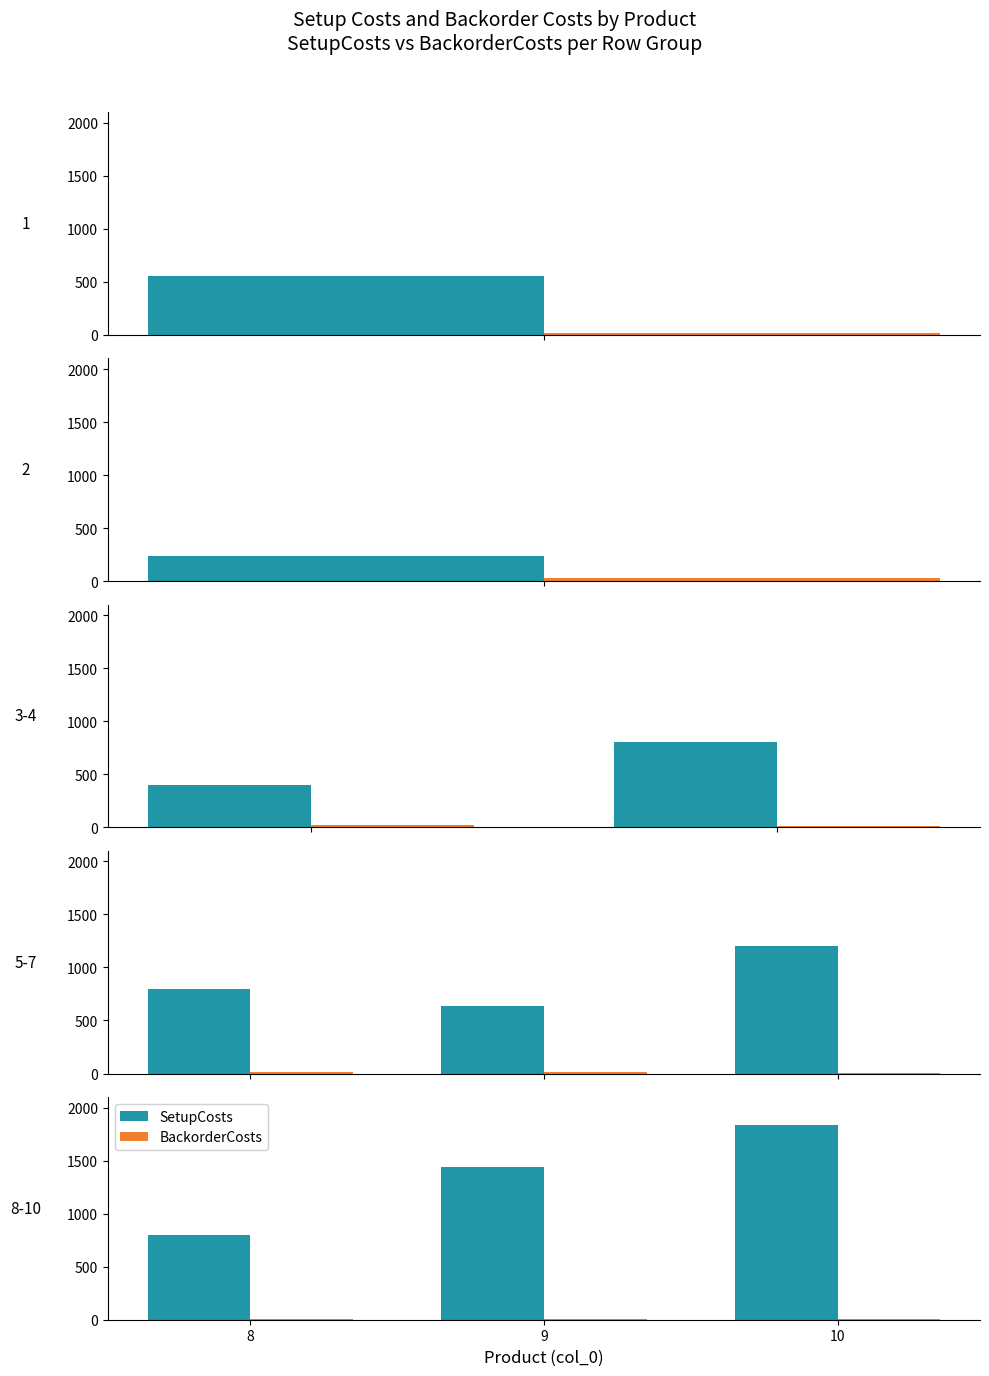

What is the highest value of the SetupCosts series?

1840